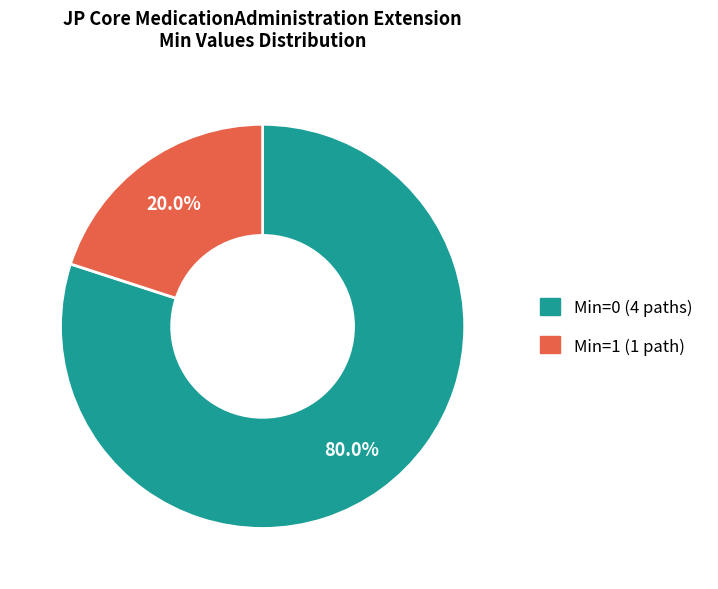

Is there any slice that represents more than half of the pie?

Yes